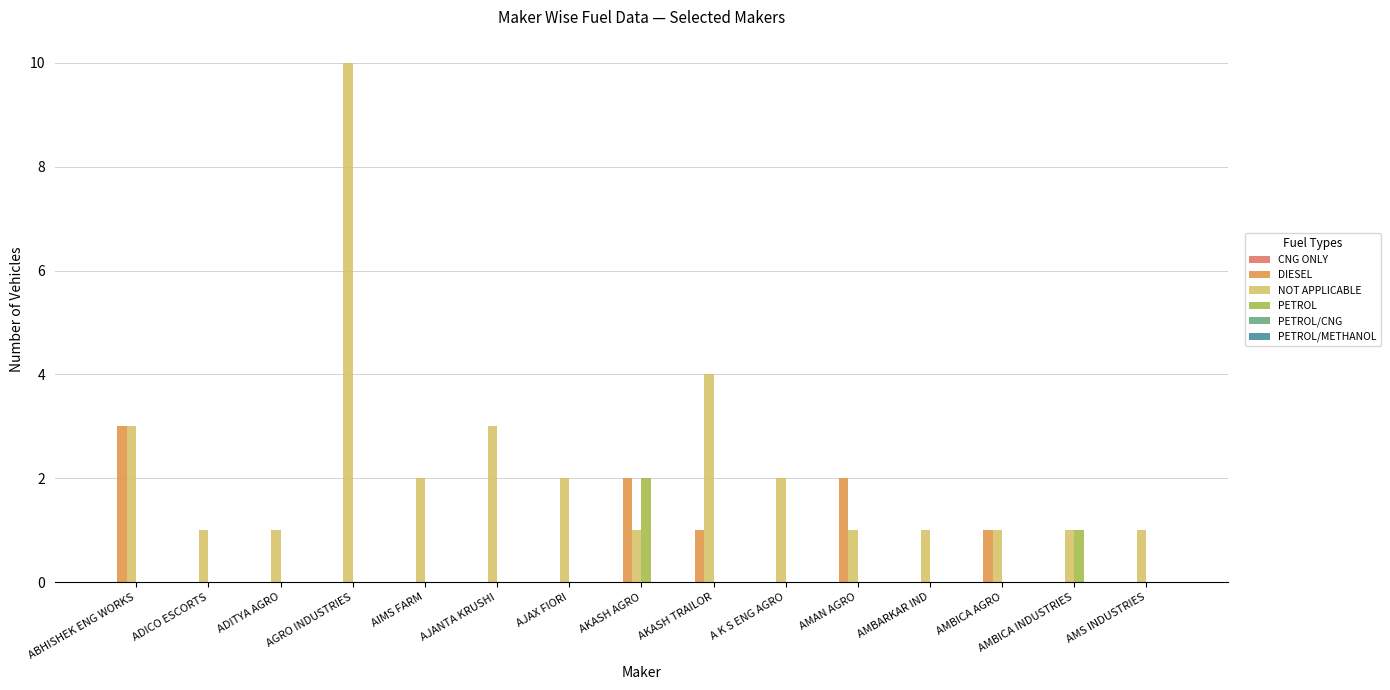

At which label does NOT APPLICABLE reach its peak?

AGRO INDUSTRIES